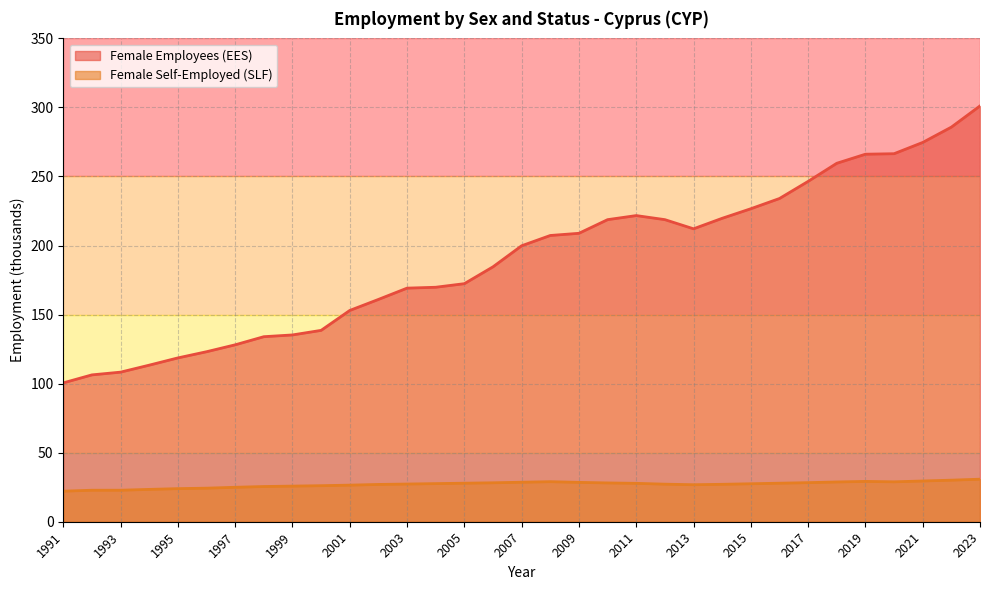

The Female Employees (EES) series shows 135.3 at 1999. True or false?

True